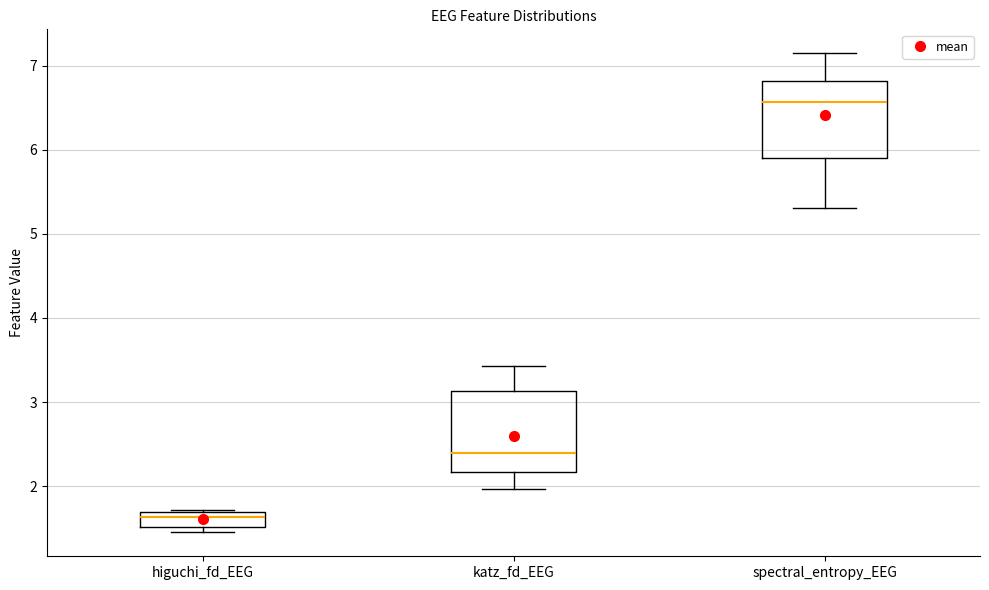

Which box's median line is the lowest?

higuchi_fd_EEG